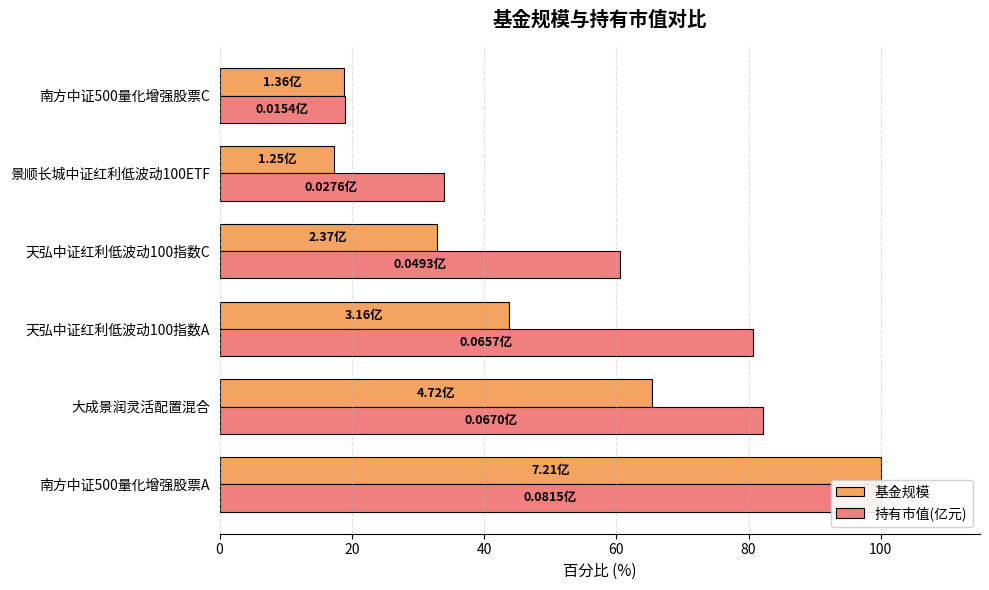

Is the value of 持有市值(亿元) at 南方中证500量化增强股票C greater than the value of 基金规模 at 景顺长城中证红利低波动100ETF?

Yes